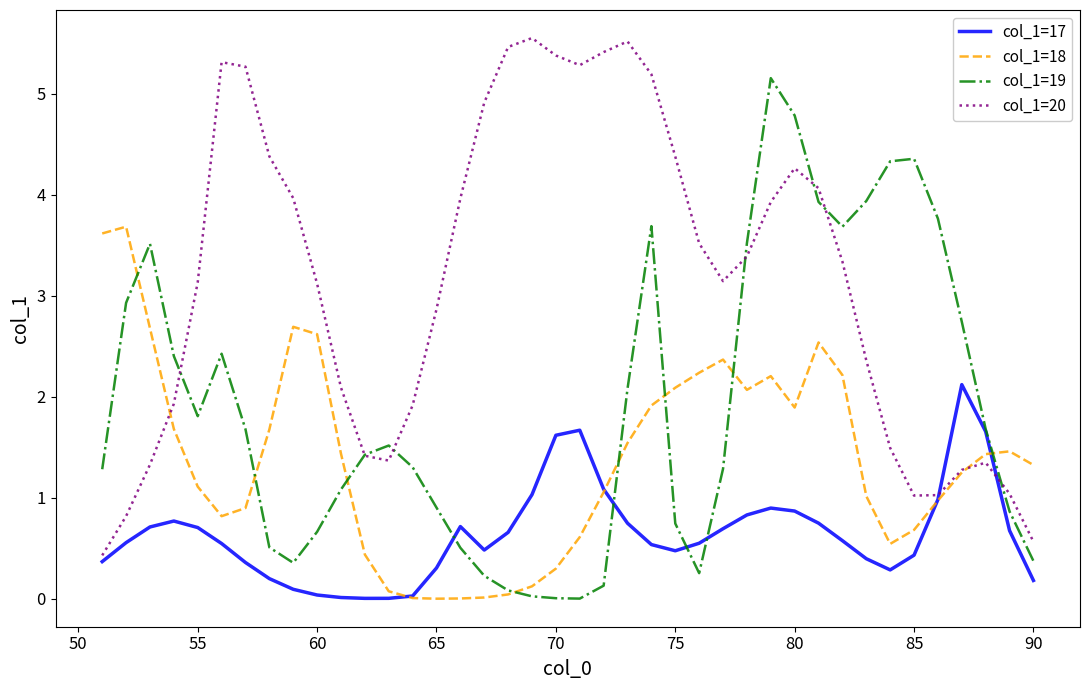

Which series has the largest total across all categories?

col_1=20